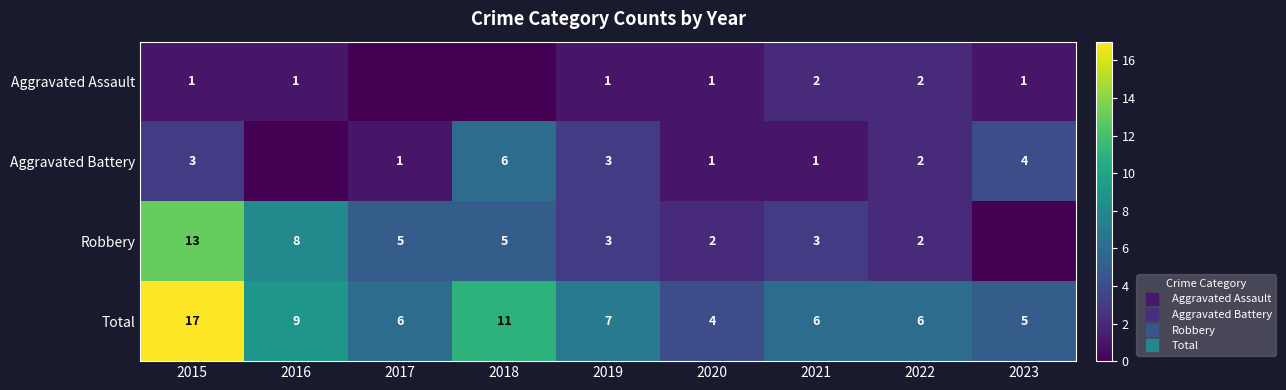

How many values in Aggravated Assault are above zero?

7